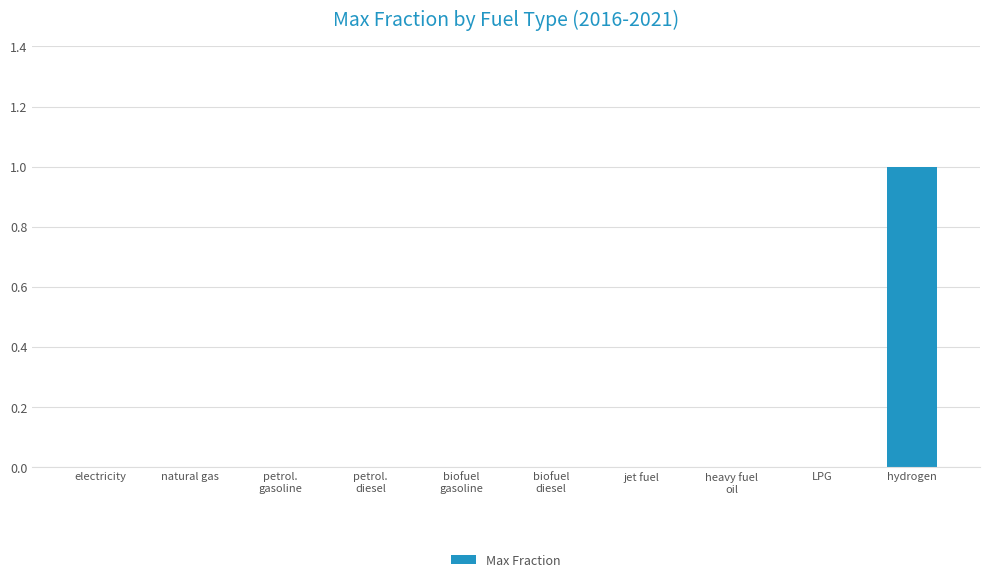

The chart shows a value of -1 at heavy fuel
oil. True or false?

False